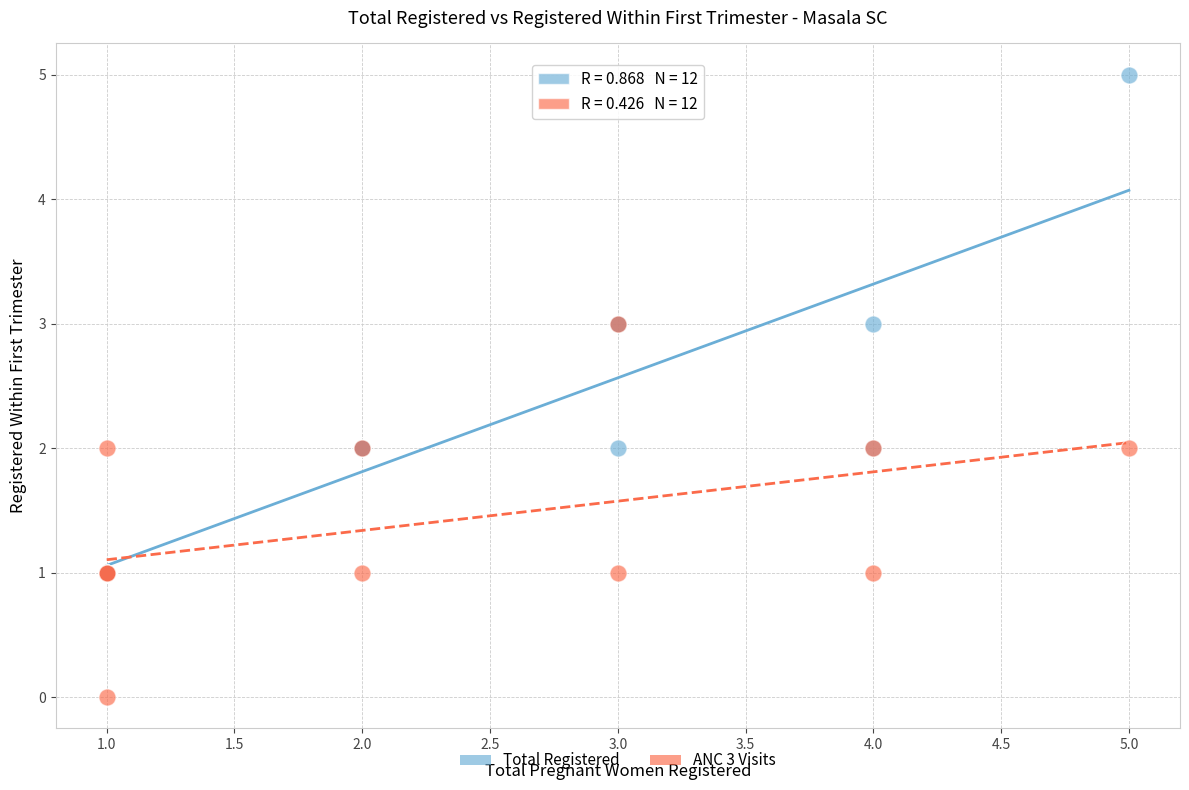

Which series reaches the minimum Y coordinate?

ANC 3 Visits